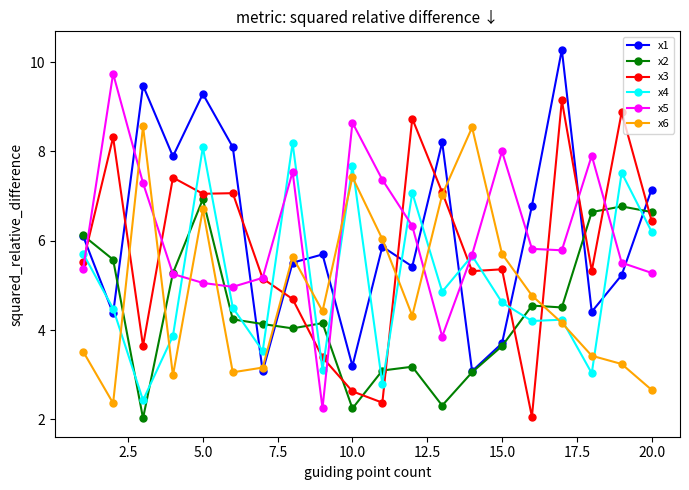

True or false: x1 has more than 0 interior local peaks.

True